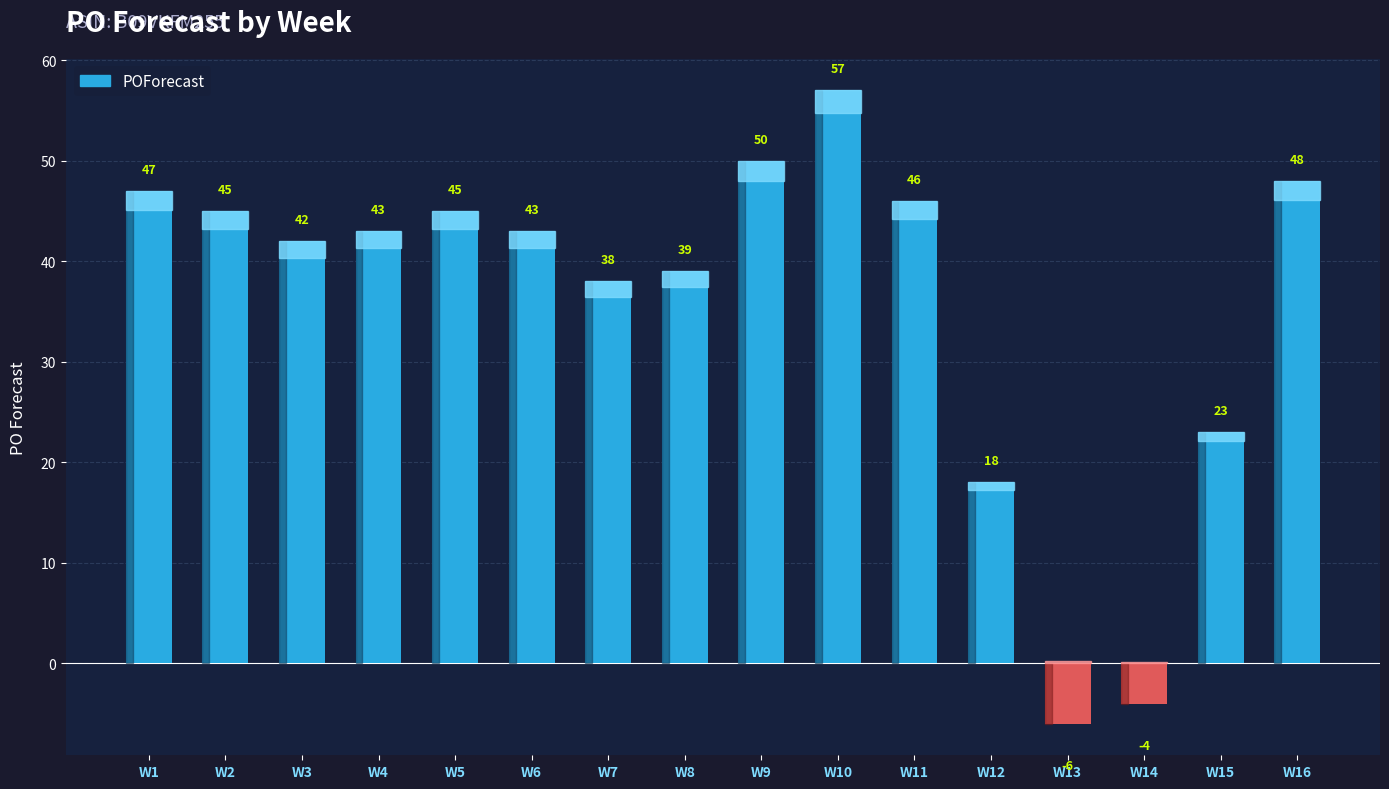

At which category does the chart reach its minimum across all series?

W13